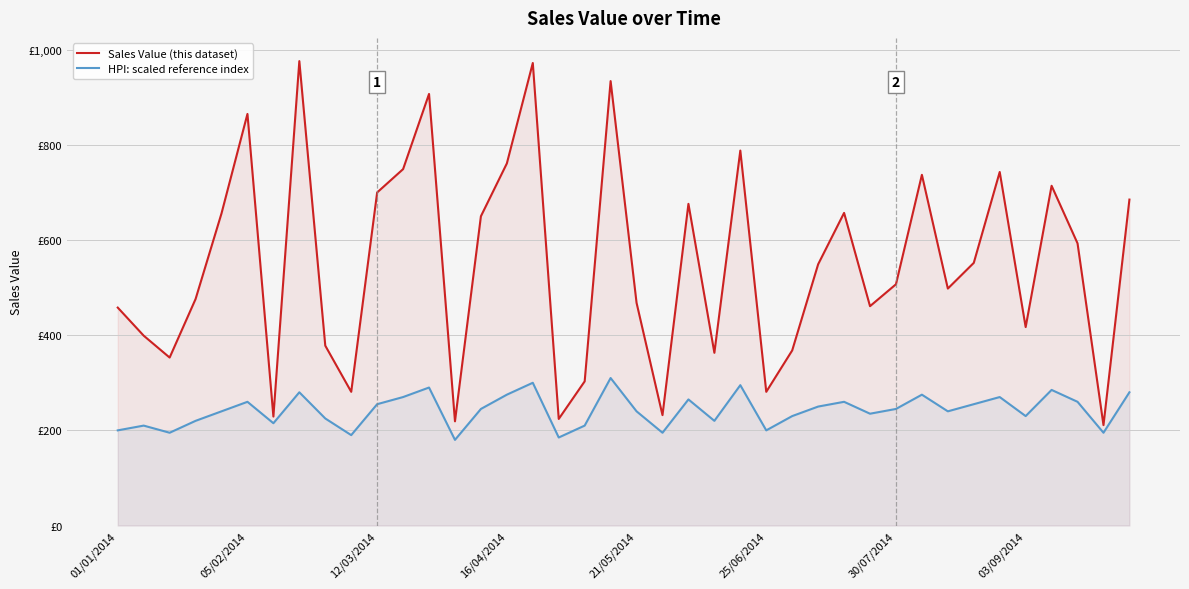

What is the sum of all Sales Value (this dataset) values?

21990